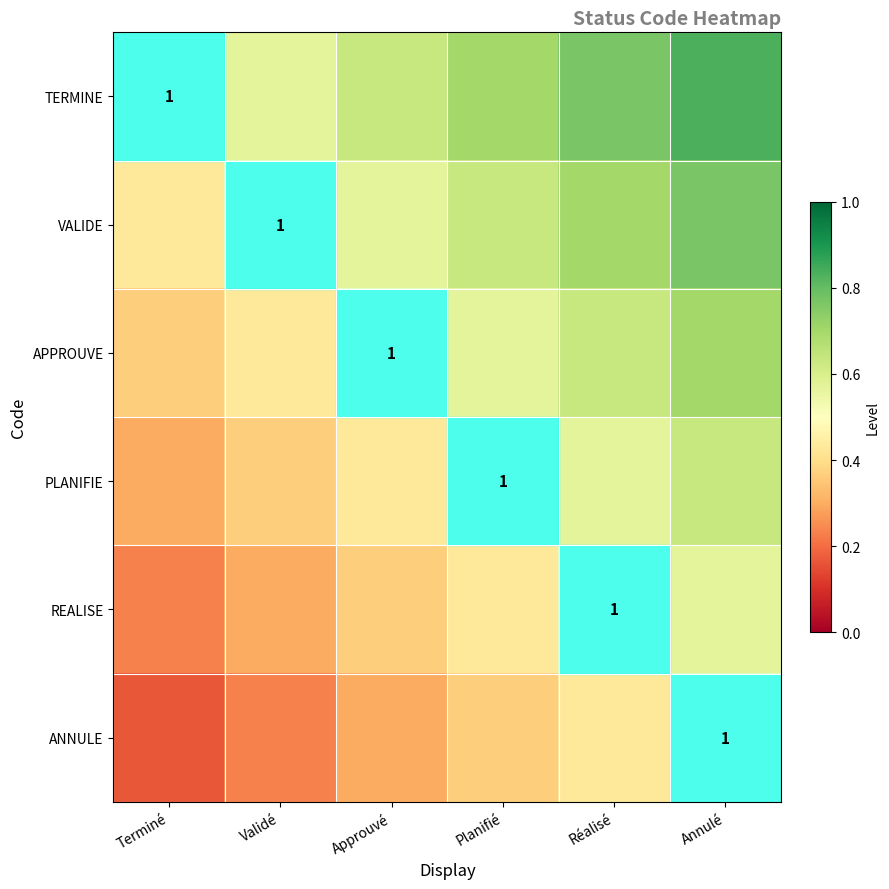

Rank the series by their average value, from lowest to highest.

ANNULE, REALISE, PLANIFIE, APPROUVE, VALIDE, TERMINE